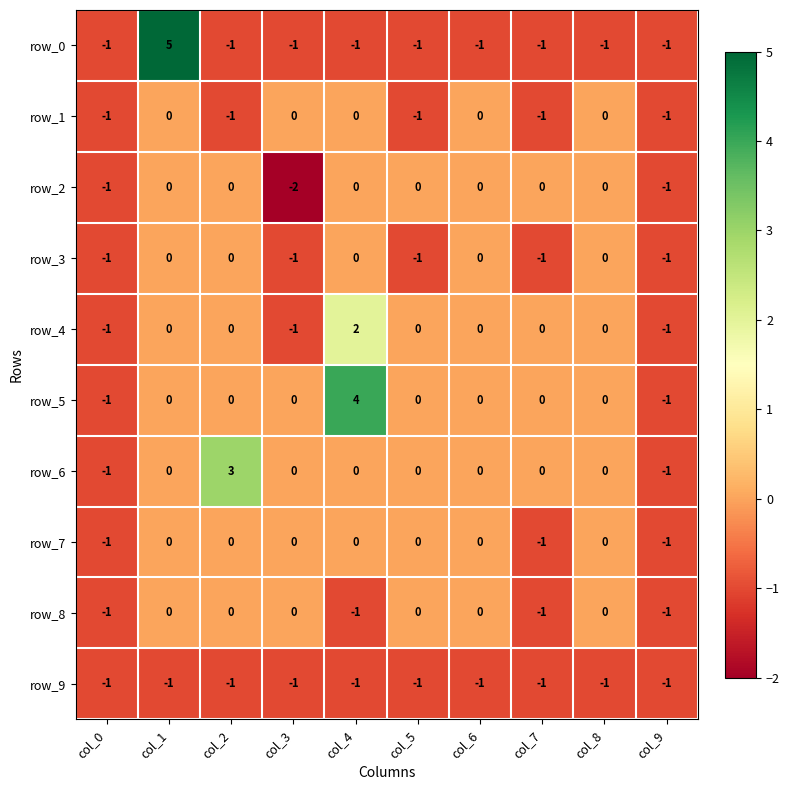

The row_4 series shows 1 at col_8. True or false?

False